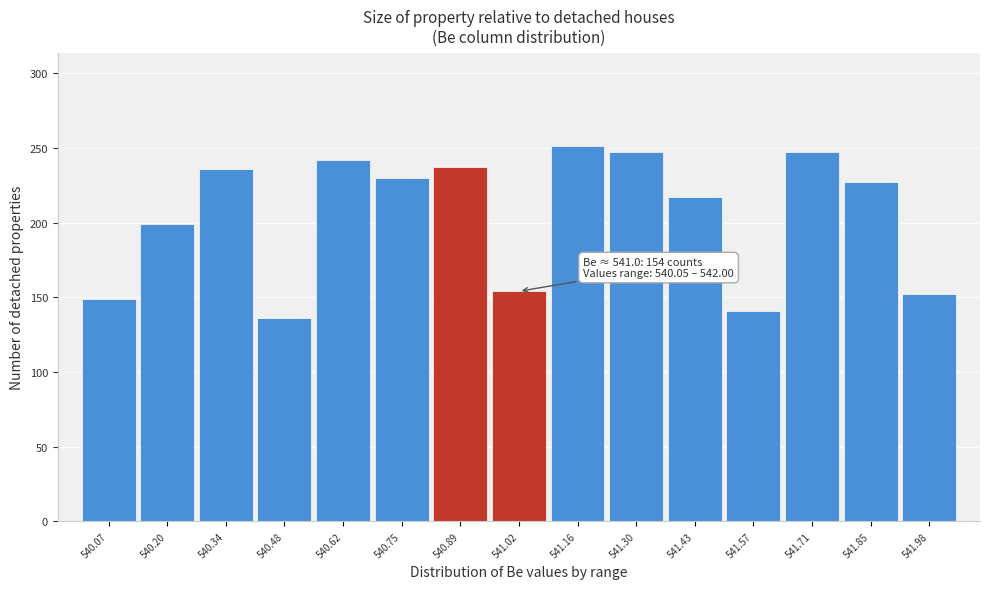

What is the greatest value displayed?

251